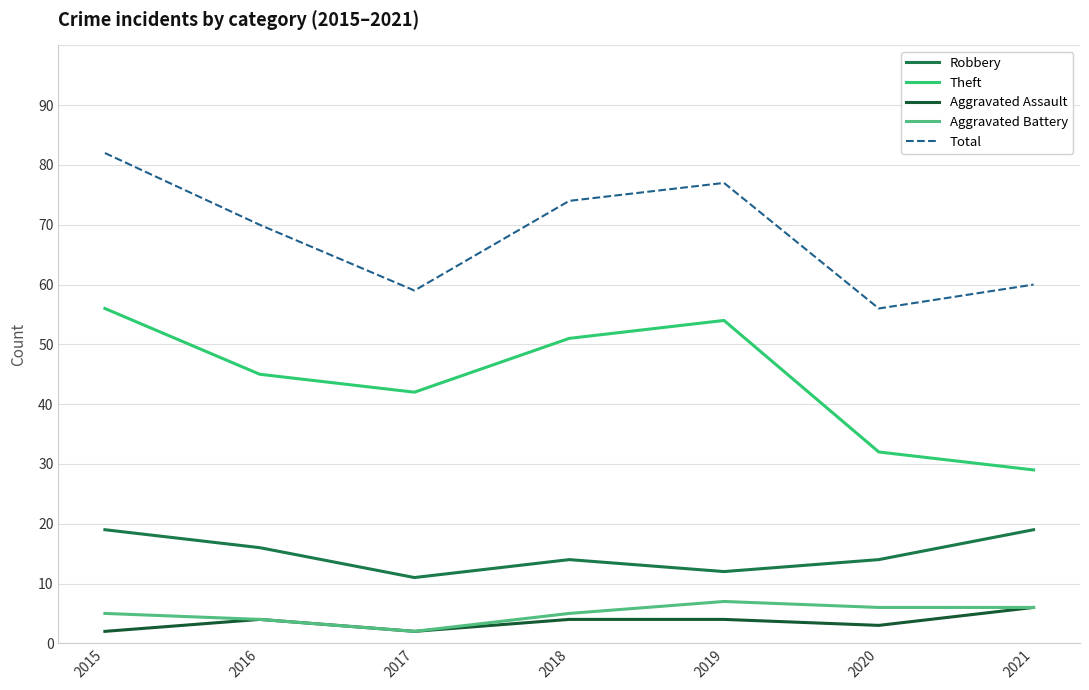

Is it true that Aggravated Battery equals 5 at 2018?

True